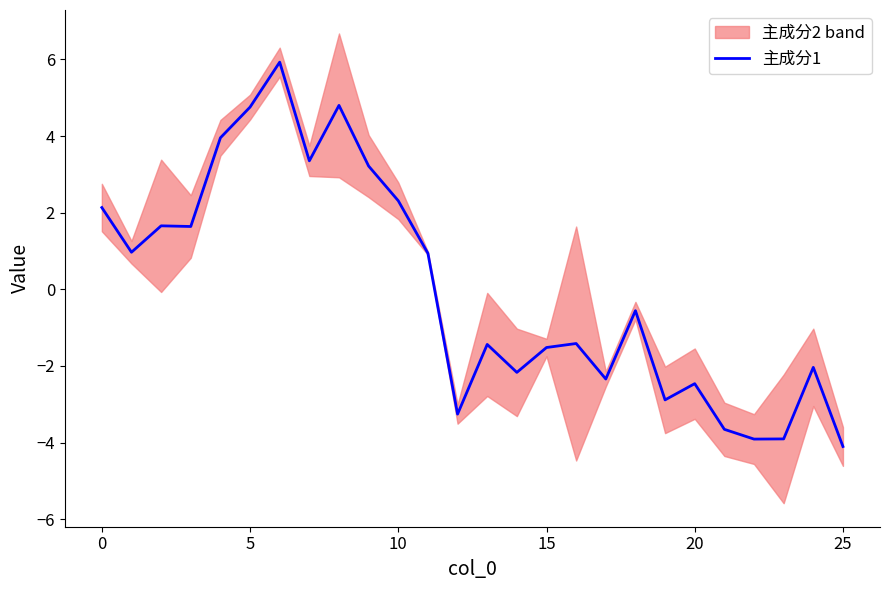

What is the difference between the maximum and minimum values?

10.0